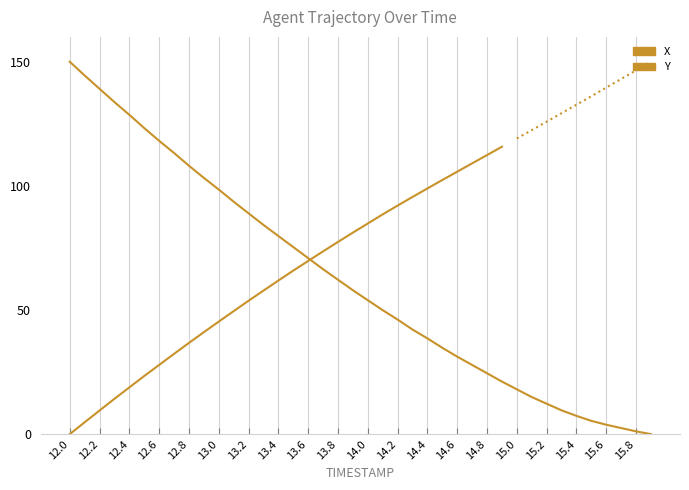

Where does the data first go above 57?

12.0